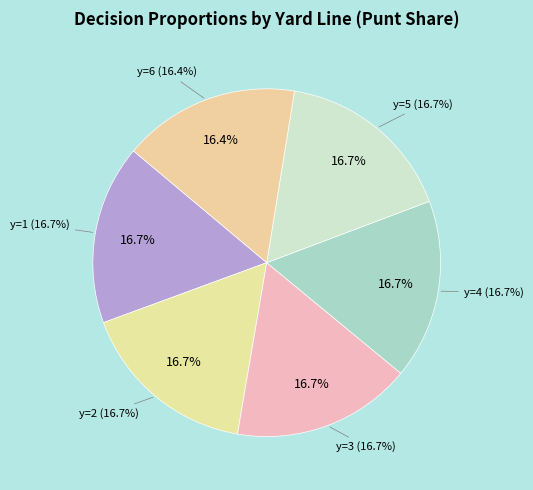

Does y=1 represent more than half of the total?

No